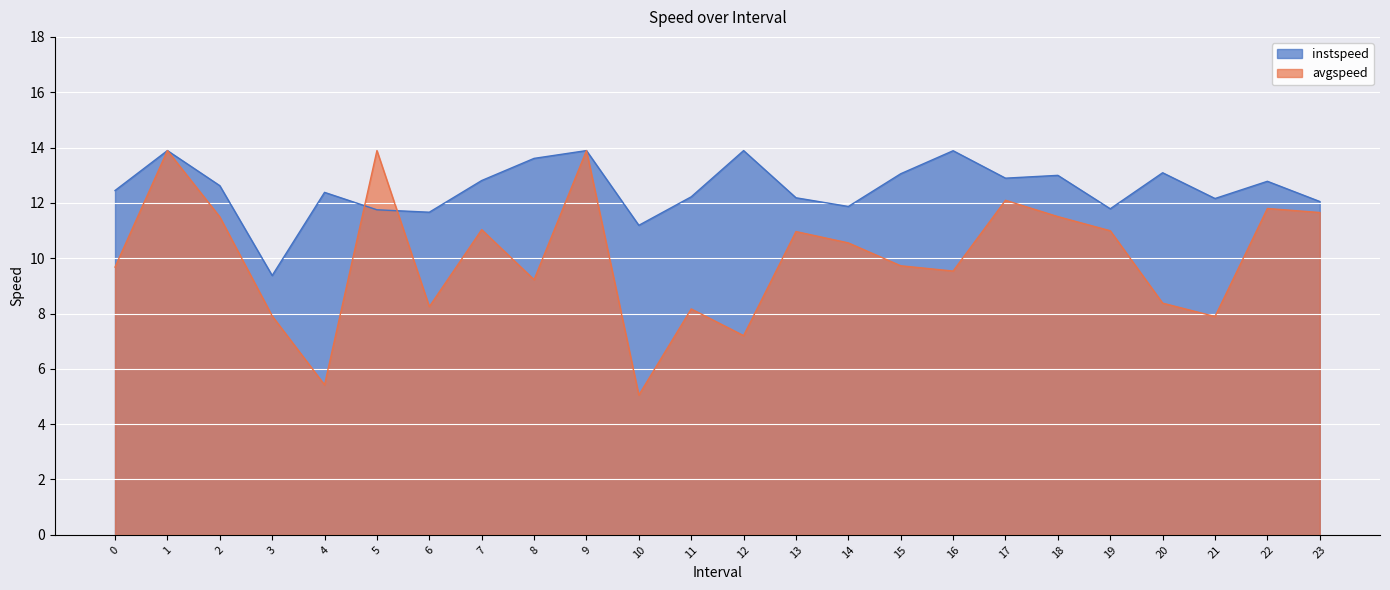

Is the value of instspeed at 9.0 greater than the value of avgspeed at 1.0?

No